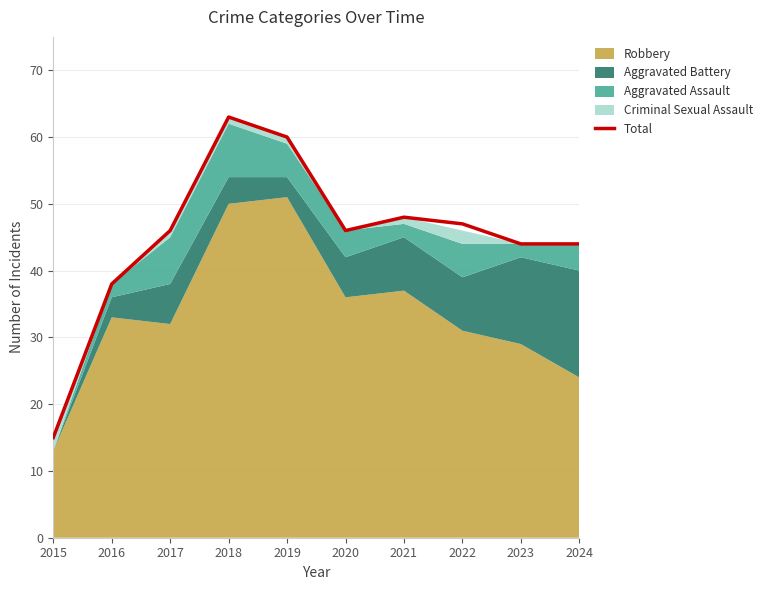

At which label does the data first exceed 46?

2018